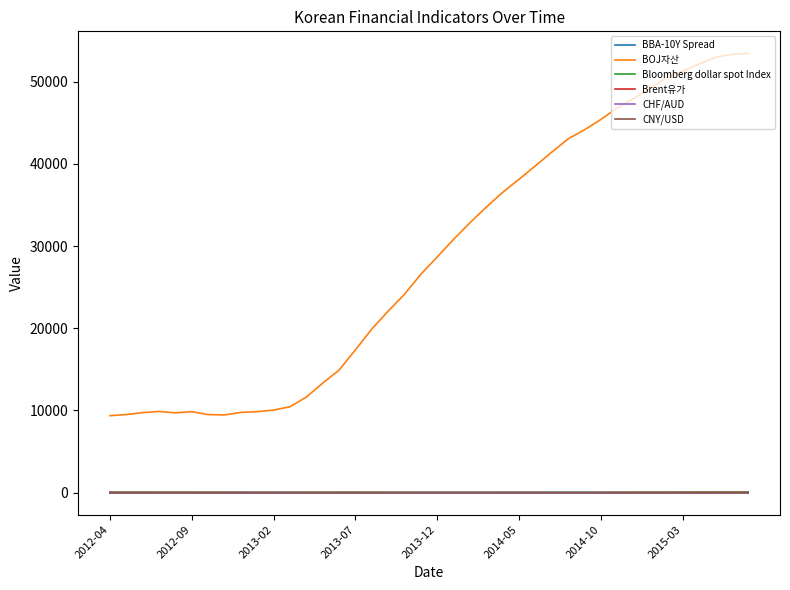

Which series has the largest range (max minus min)?

BOJ자산